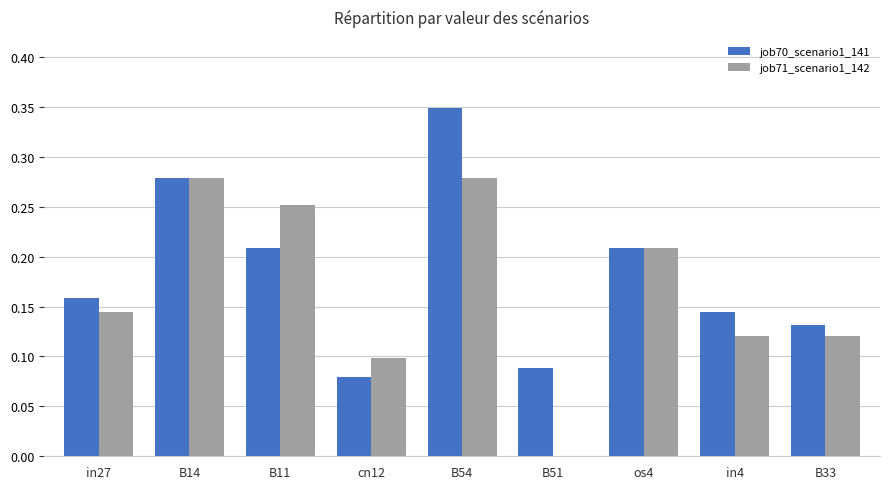

Which series changed the most between cn12 and B33?

job70_scenario1_141